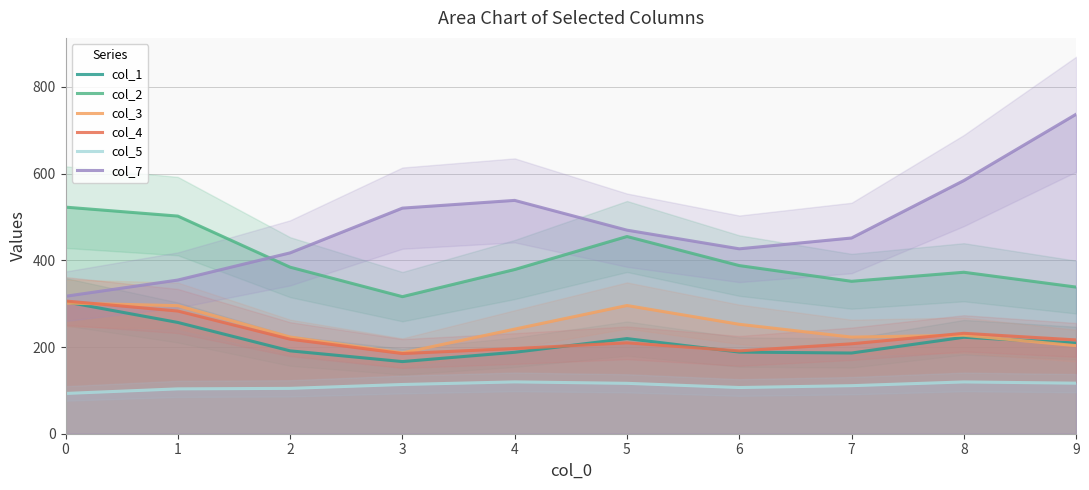

Does the chart have visible grid lines?

Yes